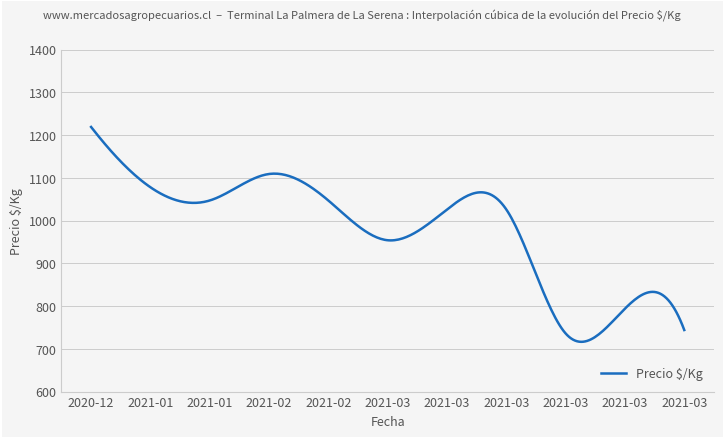

What is the difference between the maximum and minimum values?

502.6